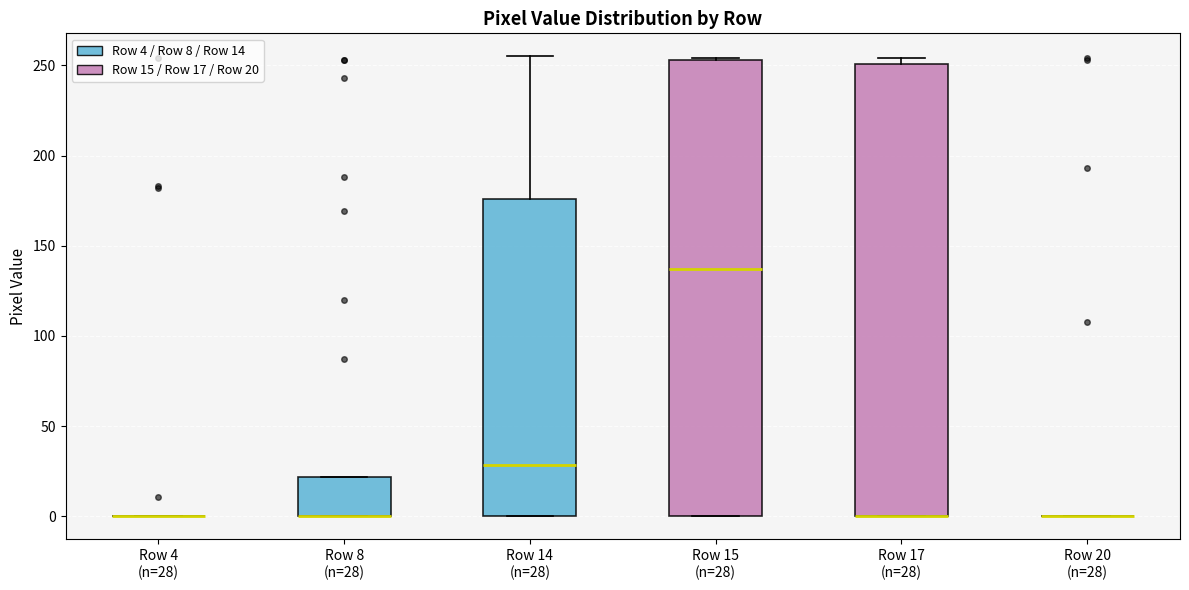

Reading left to right, transcribe this box plot: for each box, give where its median line is, the range the box spans, and where its two whiskers end, as read against the y-axis. The values are not printed on the chart, so give them approximately, as read against the axis.

Row 4 (n=28): box collapsed to a line at 0, whiskers 0 to 0
Row 8 (n=28): median 0 (drawn on the box's lower edge), box 0 to 20, whiskers 0 to 20
Row 14 (n=28): median 30, box 0 to 175, whiskers 0 to 255
Row 15 (n=28): median 135, box 0 to 255, whiskers 0 to 255
Row 17 (n=28): median 0 (drawn on the box's lower edge), box 0 to 250, whiskers 0 to 255
Row 20 (n=28): box collapsed to a line at 0, whiskers 0 to 0